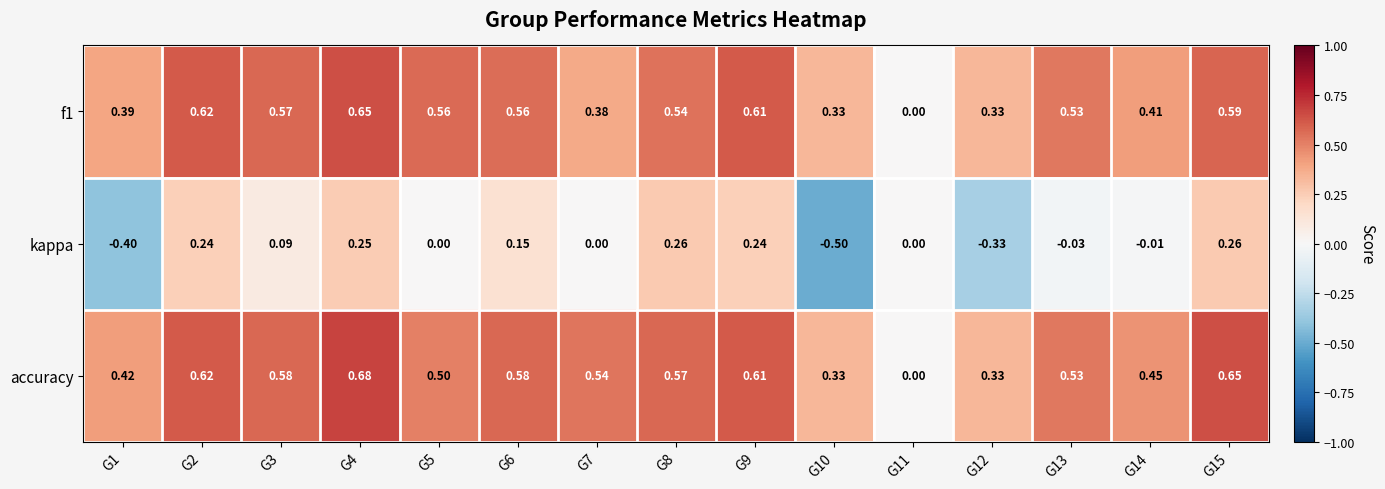

Which series has the largest total across all categories?

accuracy